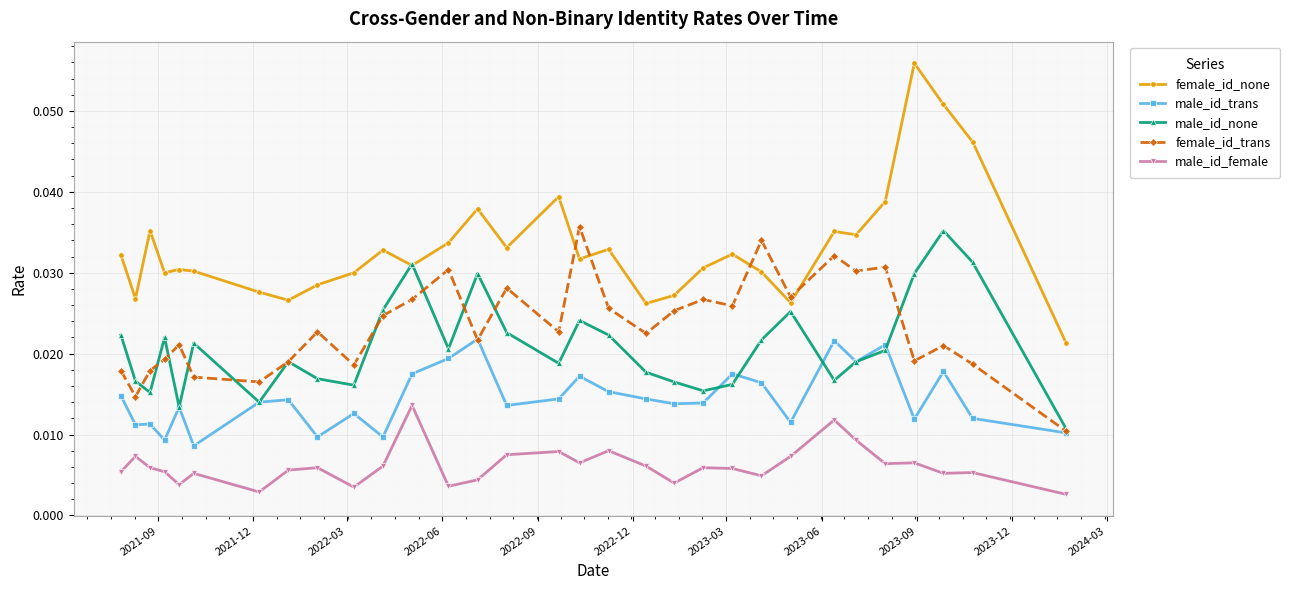

At how many categories does at least one series exceed 0?

31